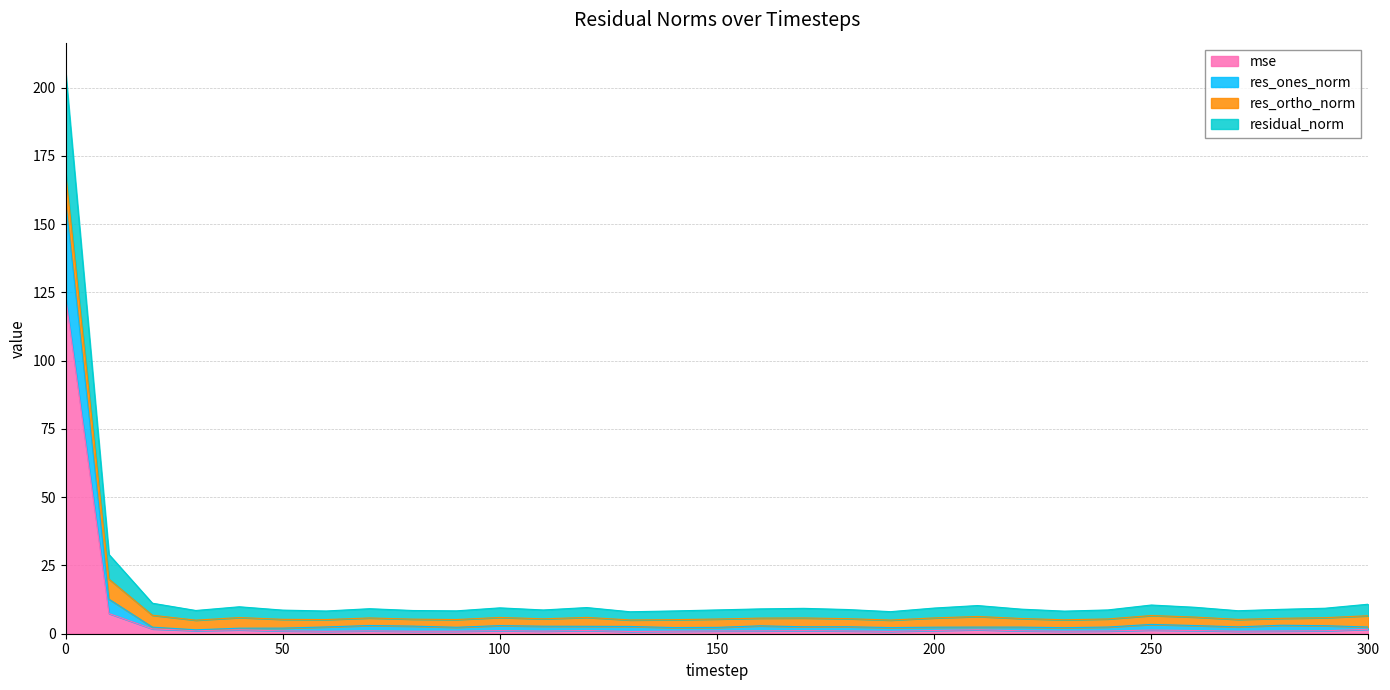

What is the average value of the mse series?

5.3